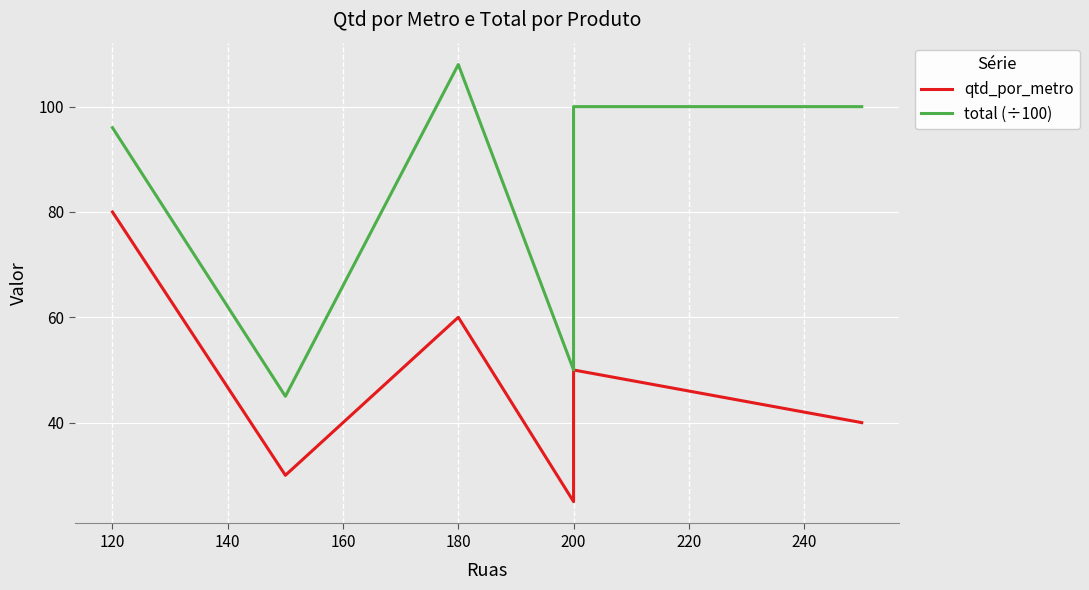

Reading right to left, list all the values displayed in this chart.

qtd_por_metro: 40	50	25	60	30	80
total (÷100): 100	100	50	108	45	96